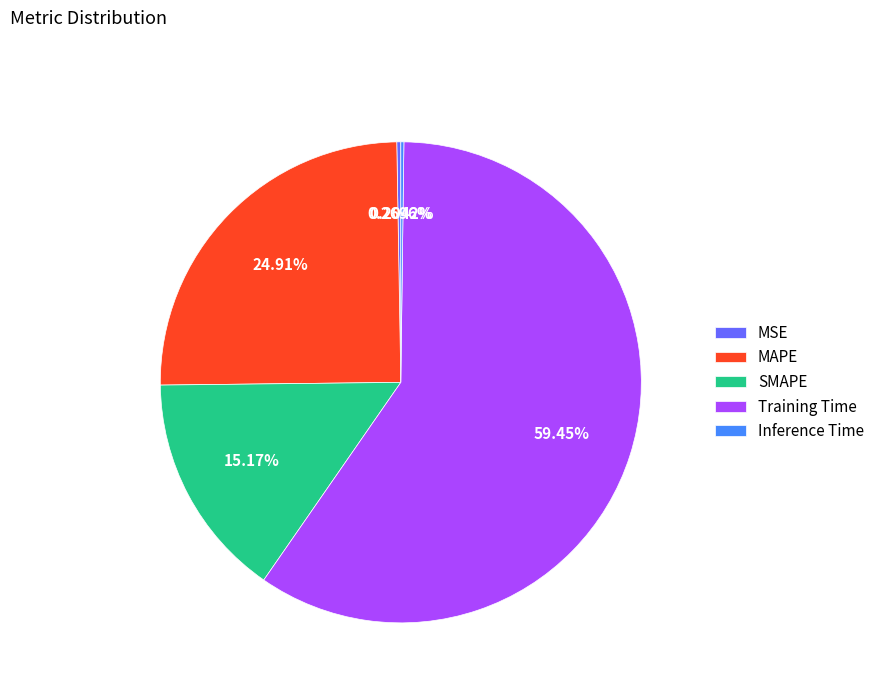

To the nearest percent, what percentage of the pie is MAPE?

25%